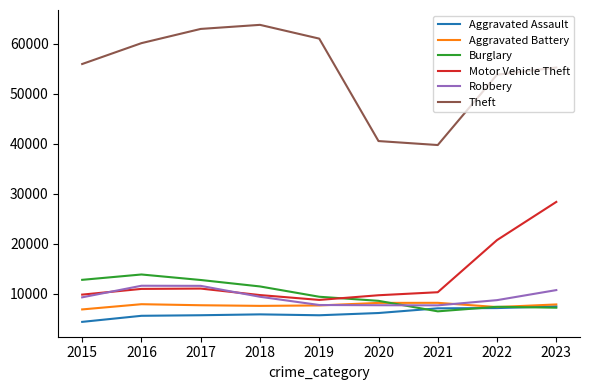

What is the difference between the second highest and minimum values in the Theft series?

23217